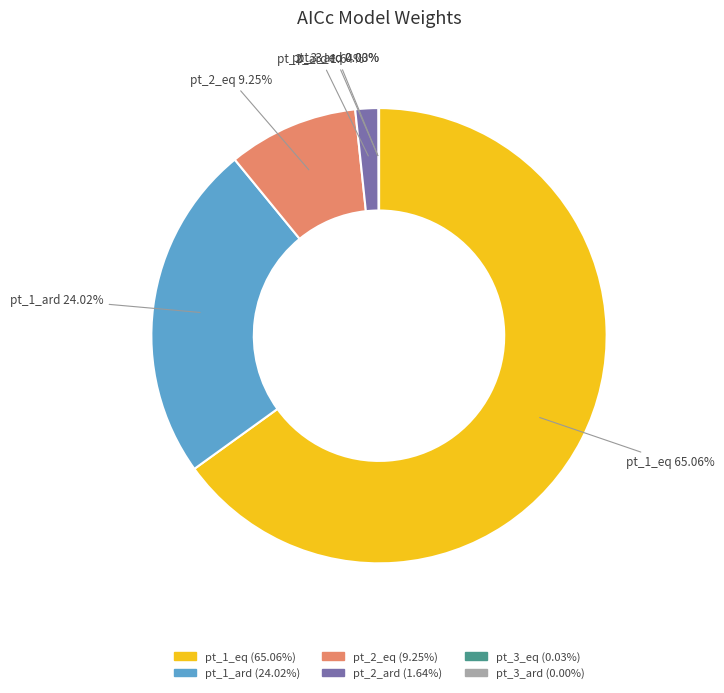

Which category has the biggest portion of the pie?

pt_1_eq